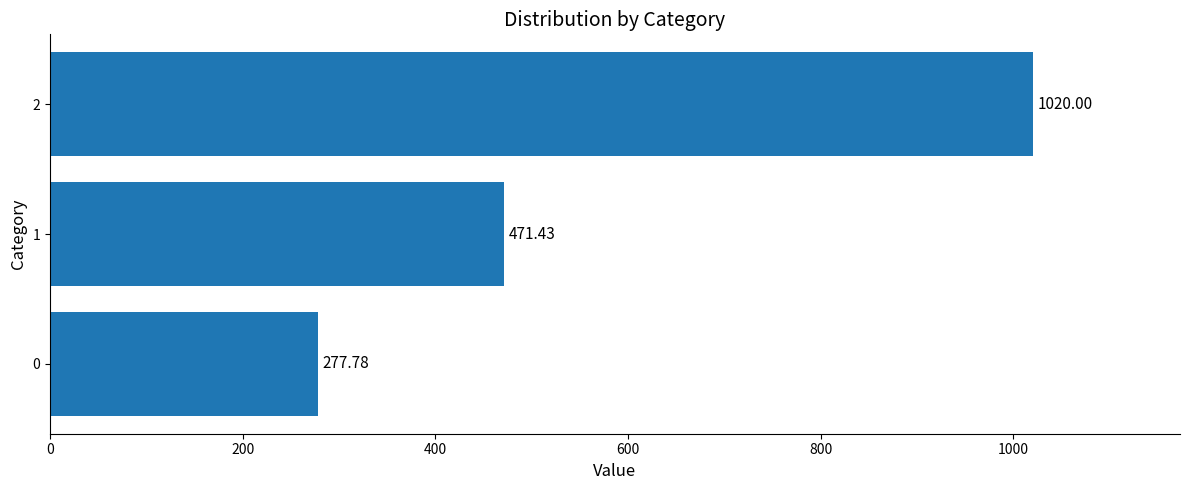

Approximately how many times larger is the value at 0 compared to 2?

0.3